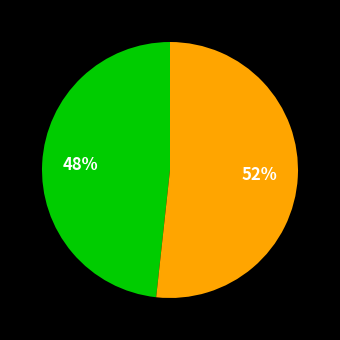

Does any single category account for the majority?

Yes